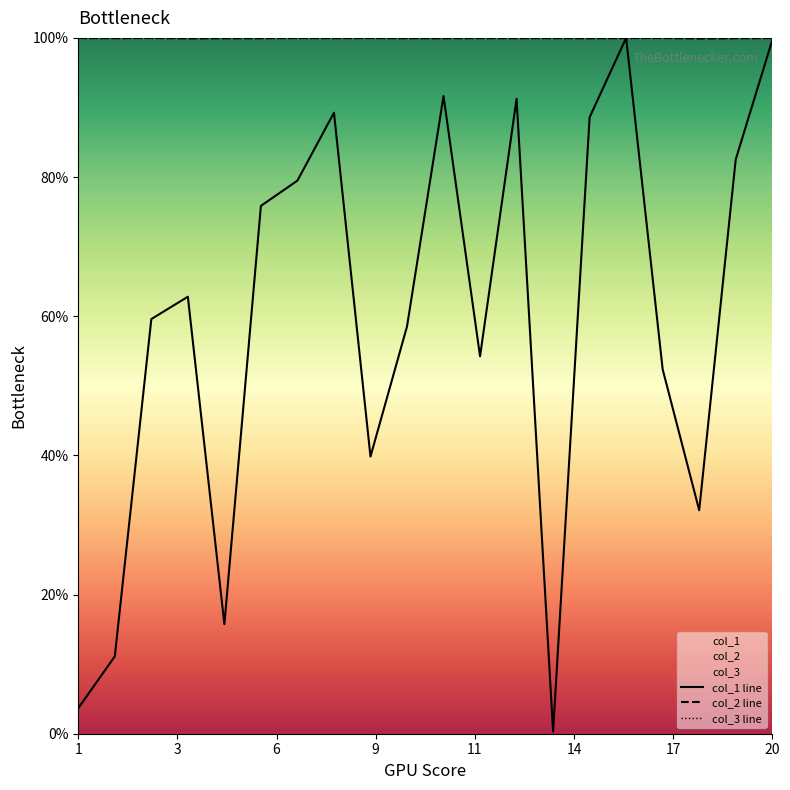

Does the chart have visible grid lines?

No